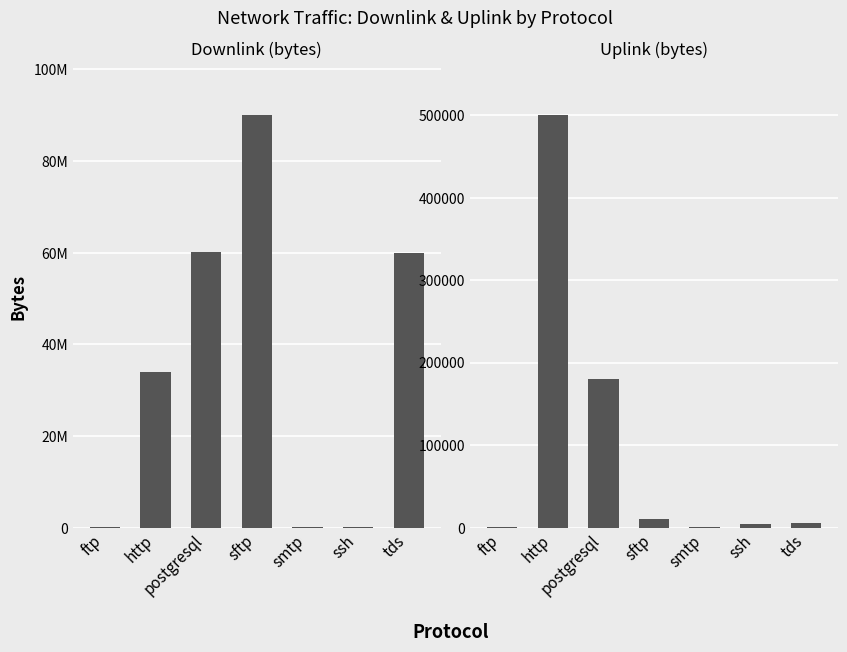

Where does the uplink_length series first go above 5764?

http